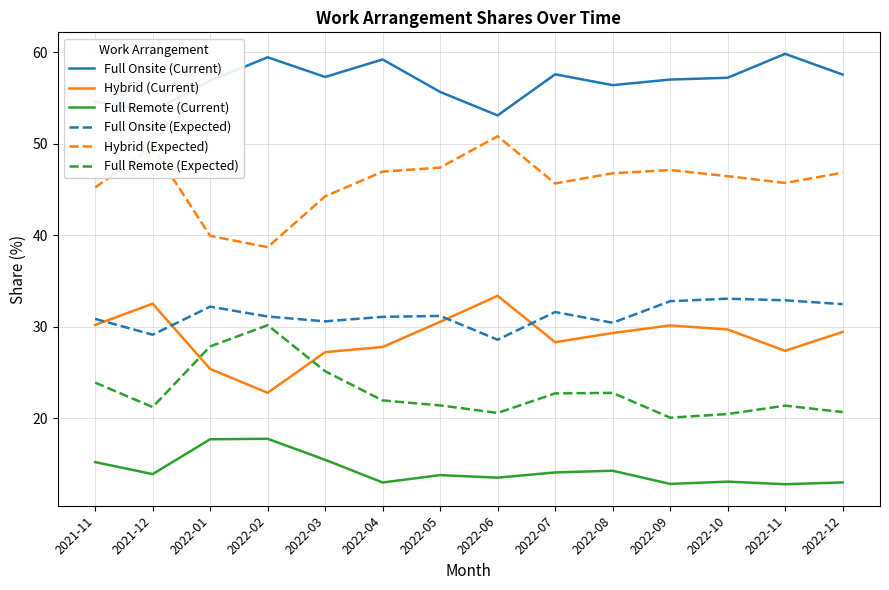

What position from the right is 2022-04?

9